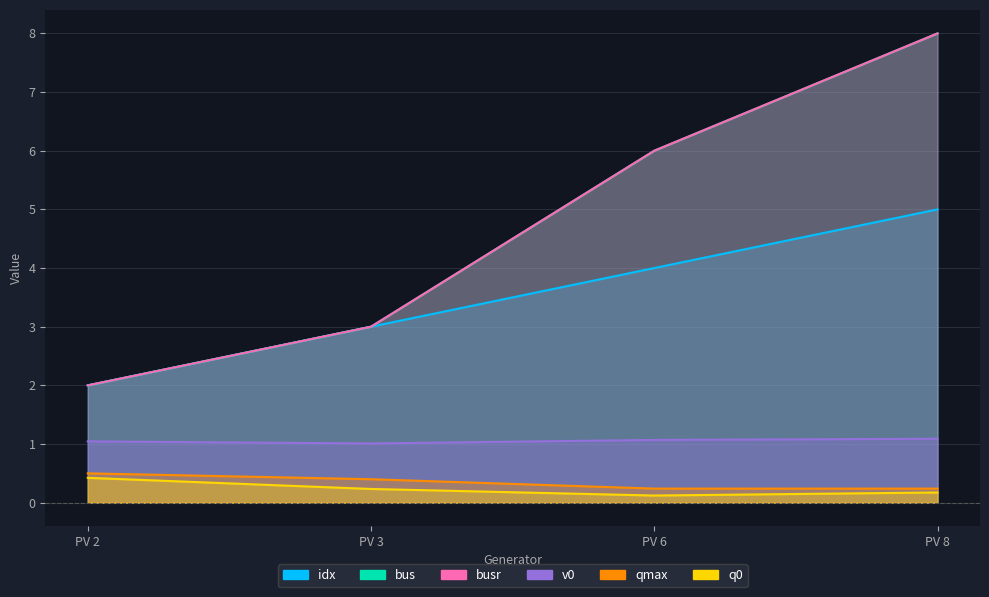

Does the chart display data point markers on the line(s)?

No